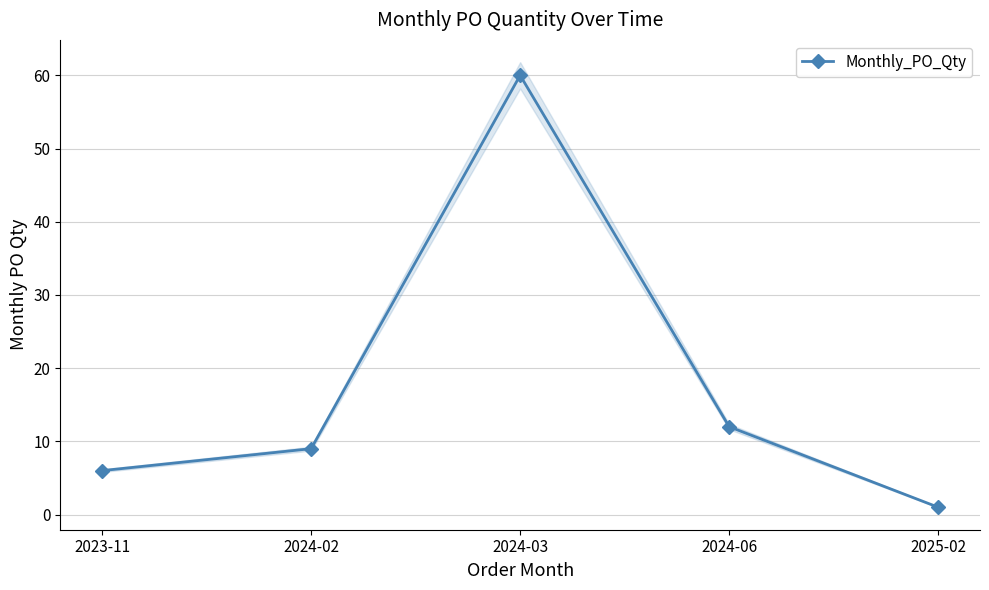

How many distinct data groups are displayed?

1